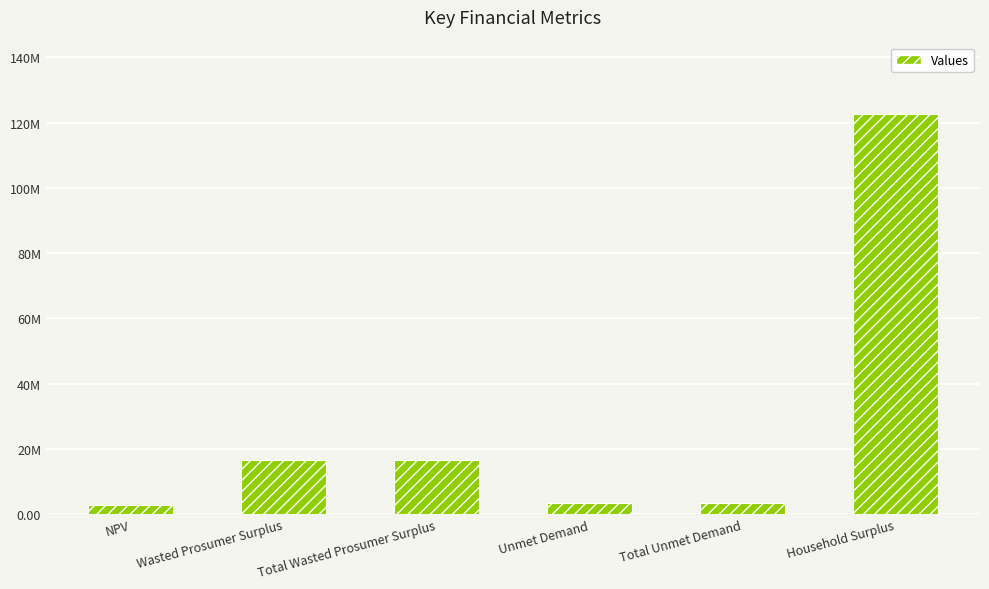

What is the smallest value displayed?

2944732.9